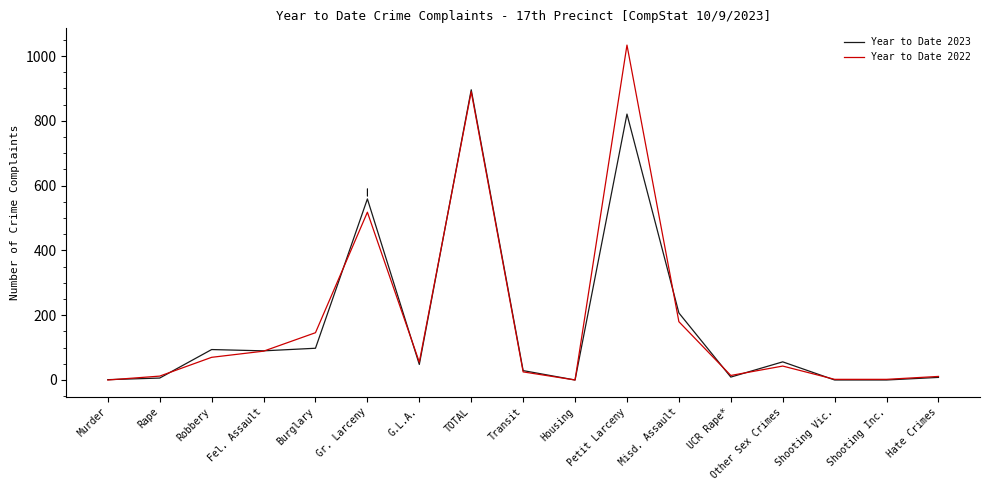

List the series in order of their peak value, lowest first.

Year to Date 2023, Year to Date 2022